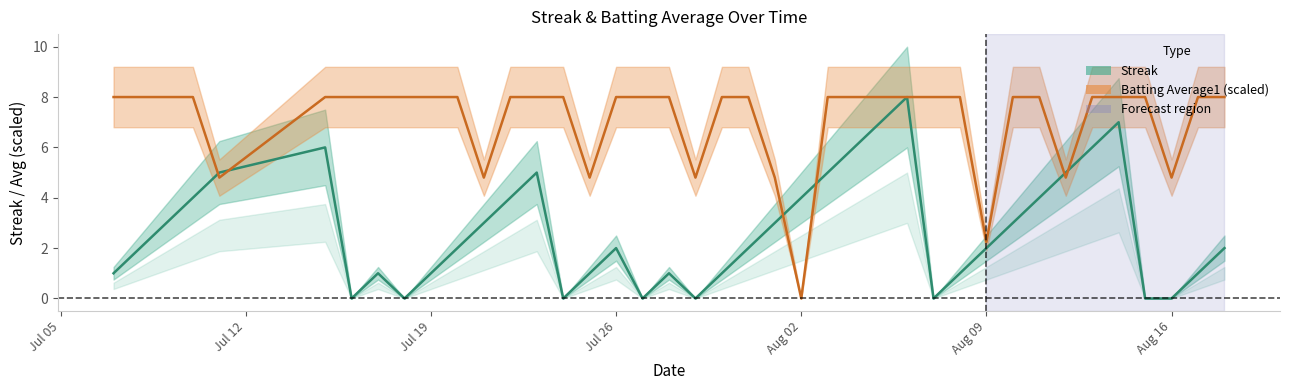

How many values in the Streak series exceed 2?

18